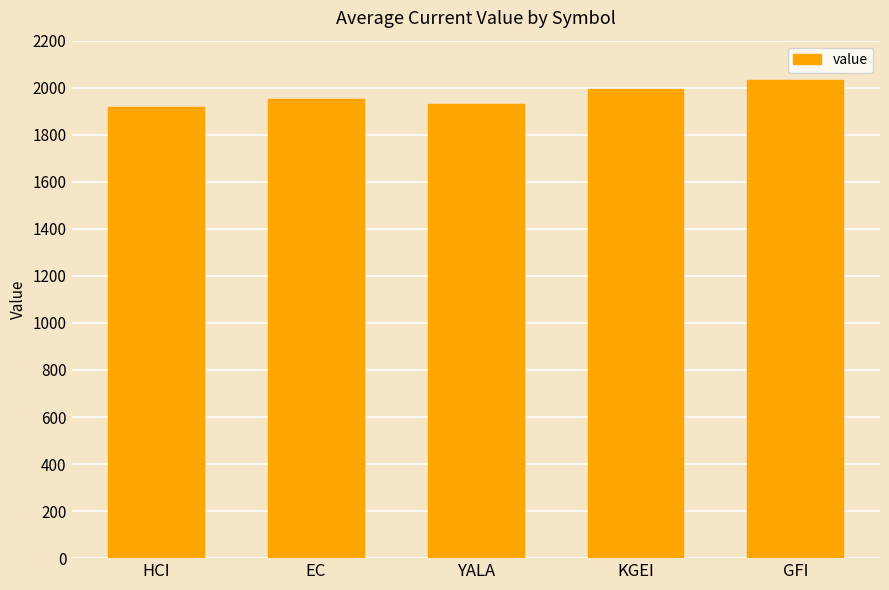

Between KGEI and YALA, which is larger?

KGEI